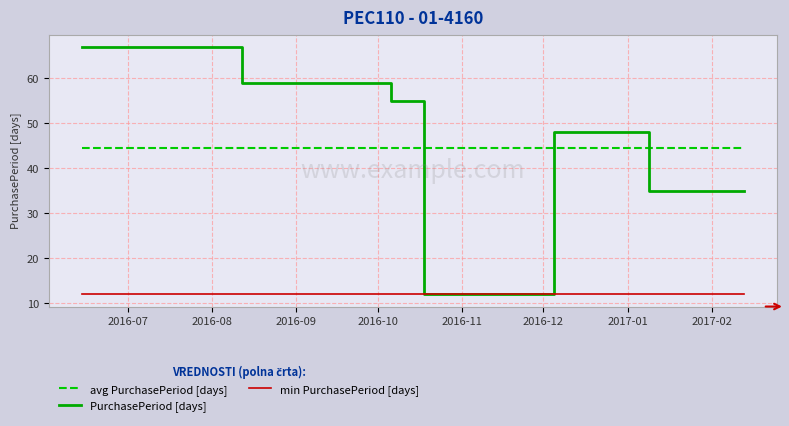

True or false: PurchasePeriod [days] has more than 1 interior local peaks.

False